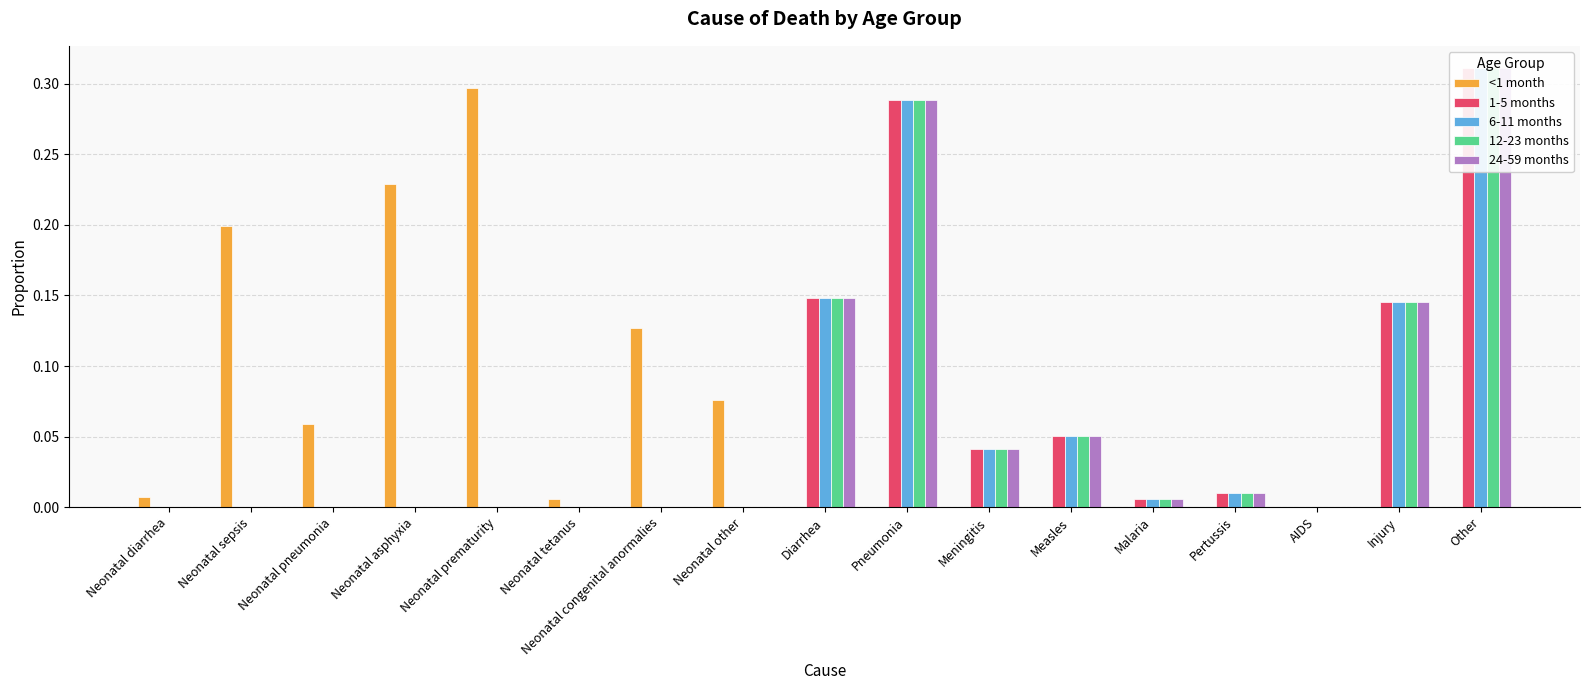

The value of 12-23 months at Neonatal tetanus is 0.0. True or false?

True